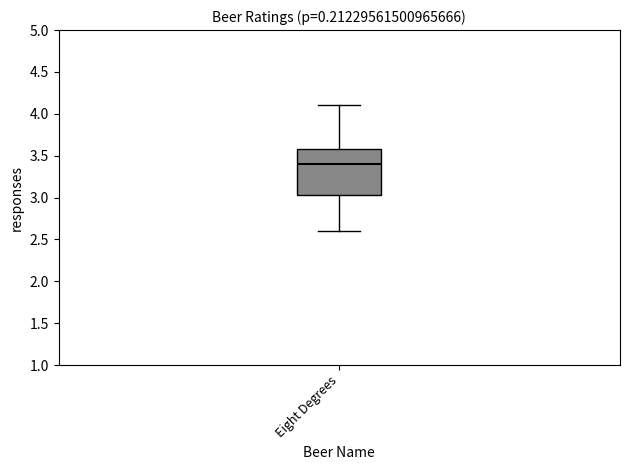

Read this box plot against the y-axis: the position of the median line, the range covered by the box, and the ends of both whiskers. The values are not printed on the chart, so give them approximately, as read against the axis.

median 3.40, box 3.05 to 3.60, whiskers 2.60 to 4.10